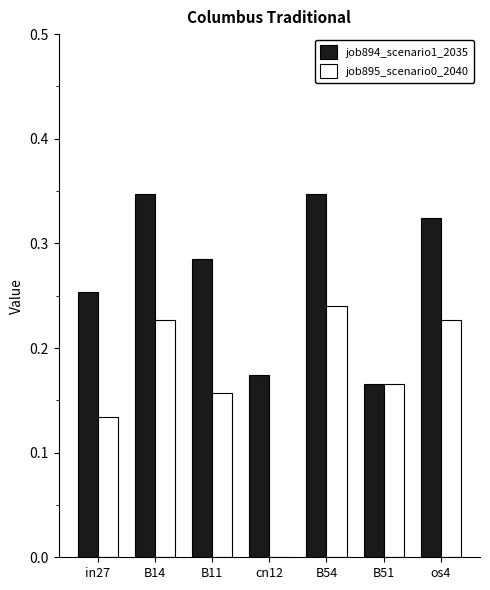

Which series changed the most between cn12 and B51?

job895_scenario0_2040